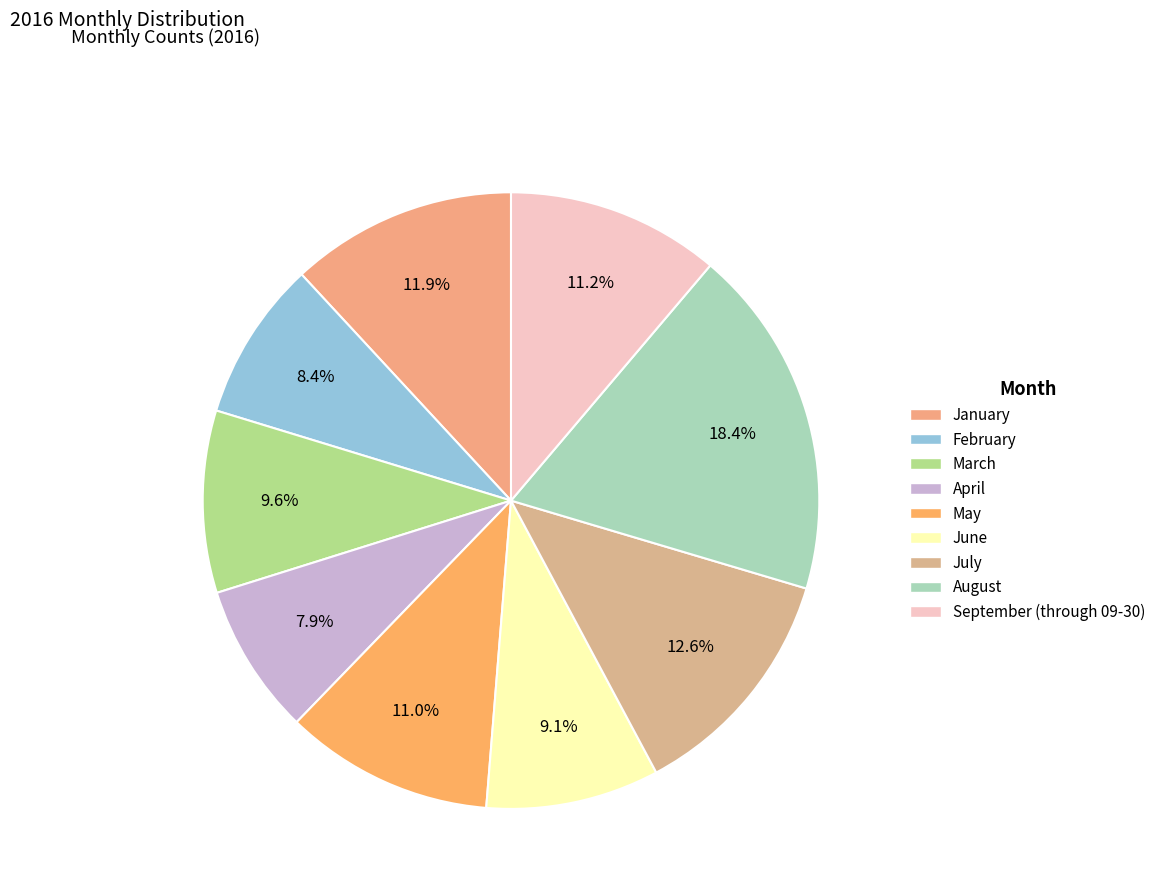

What portion of the pie excludes July?

87.4%